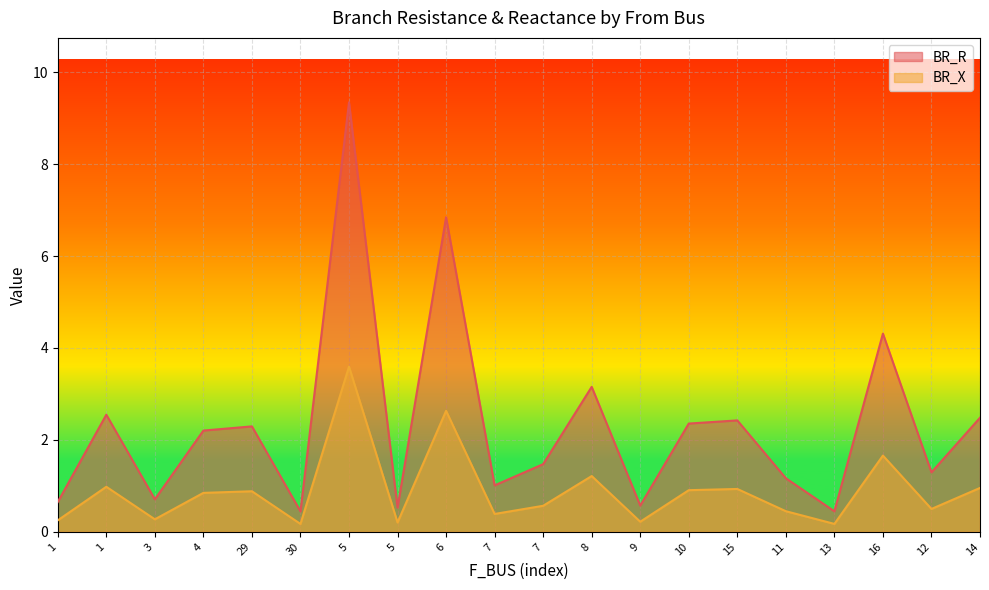

Rank the categories by BR_R value from lowest to highest.

30, 13, 5, 9, 1, 3, 7, 11, 12, 7, 4, 29, 10, 15, 14, 1, 8, 16, 6, 5